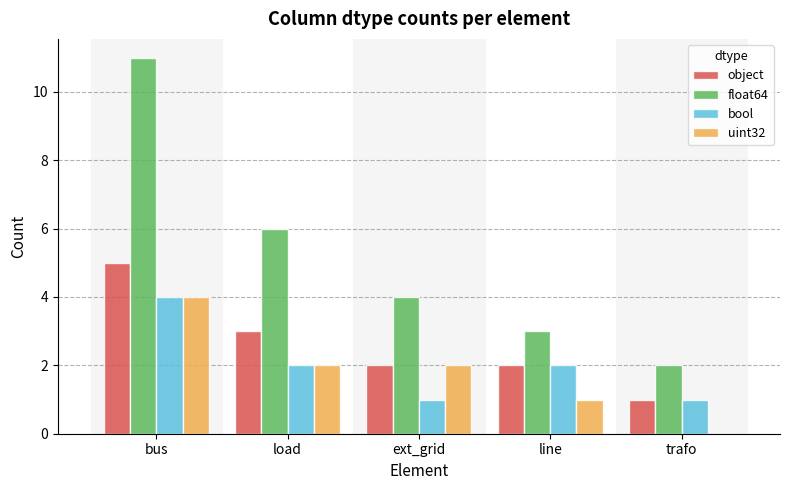

Which series has the largest total across all categories?

float64